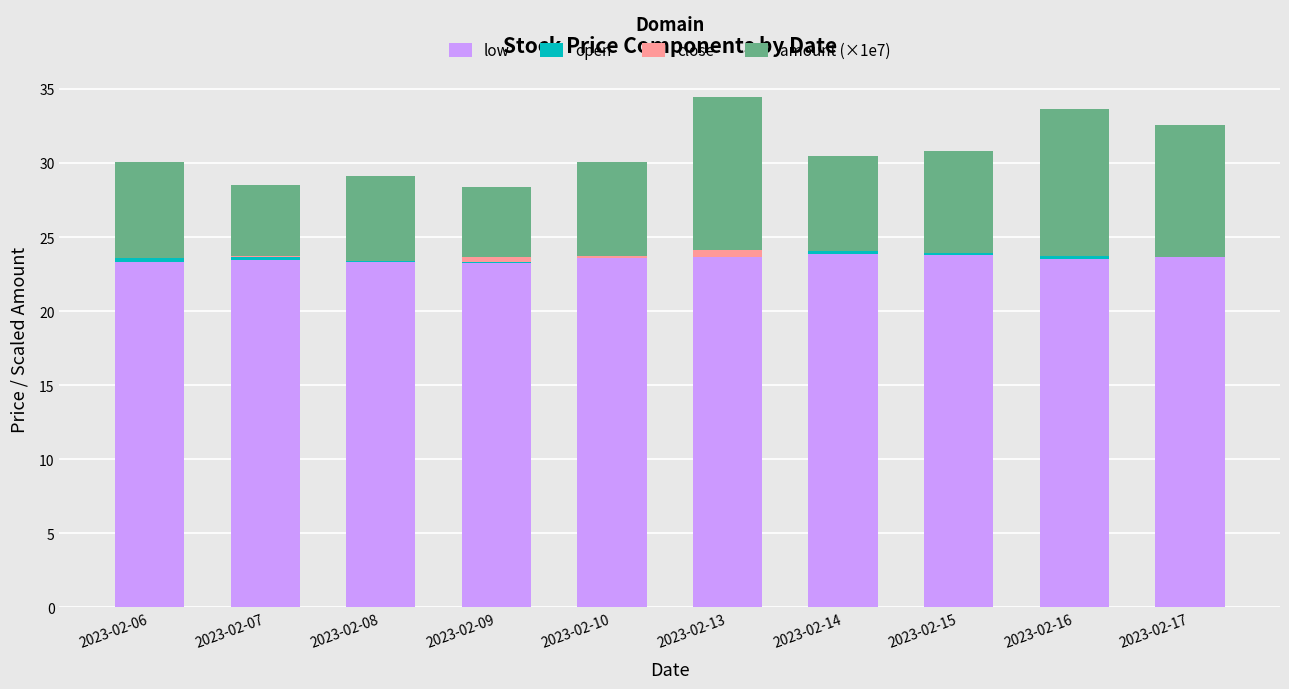

What is the value of the low bar at the 2nd from the left?

23.5